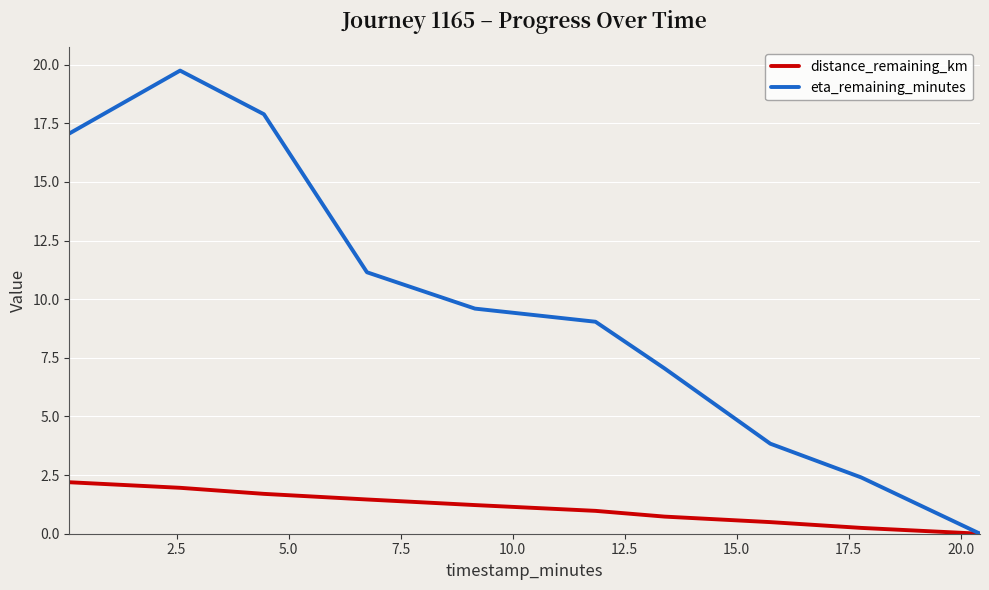

Which series has the largest total across all categories?

eta_remaining_minutes